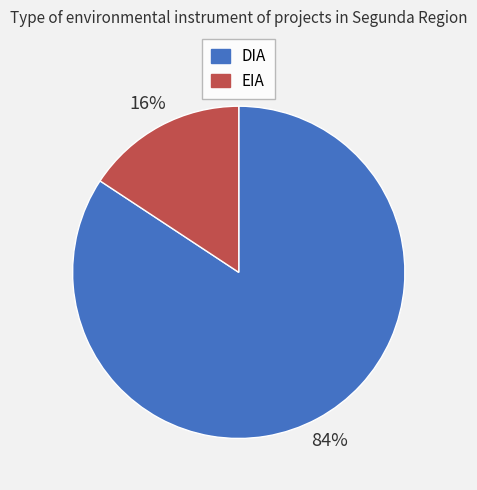

Is it true that EIA is 30% of the pie?

False